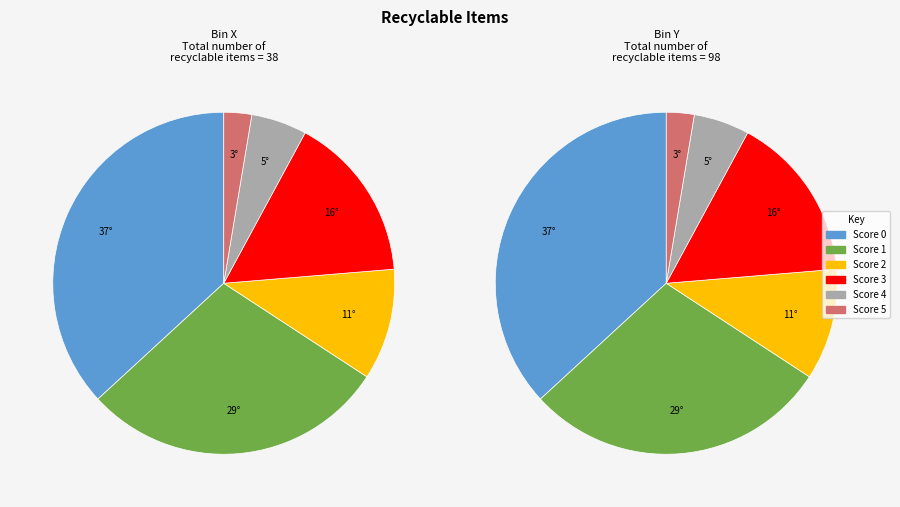

To the nearest percent, what is the difference between the 15 and 2 slice percentages?

13%